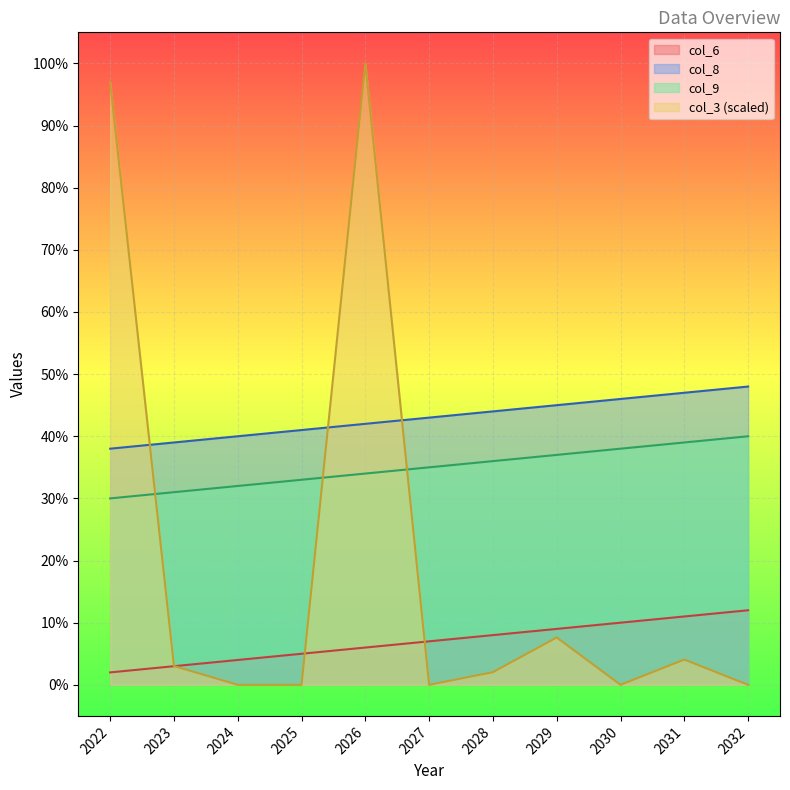

Which category has the highest value across all series?

2026